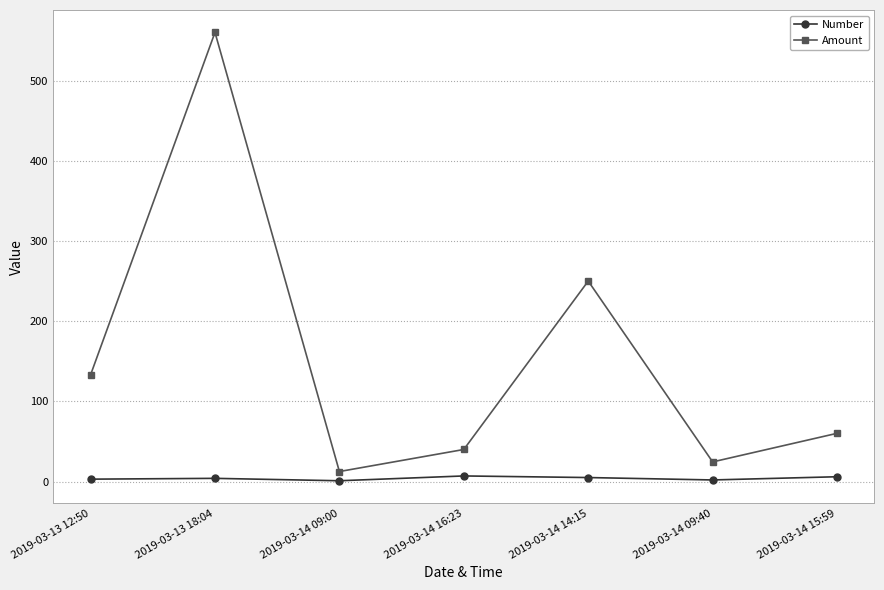

What is the value of the Number point at the 3rd from the left?

1.0